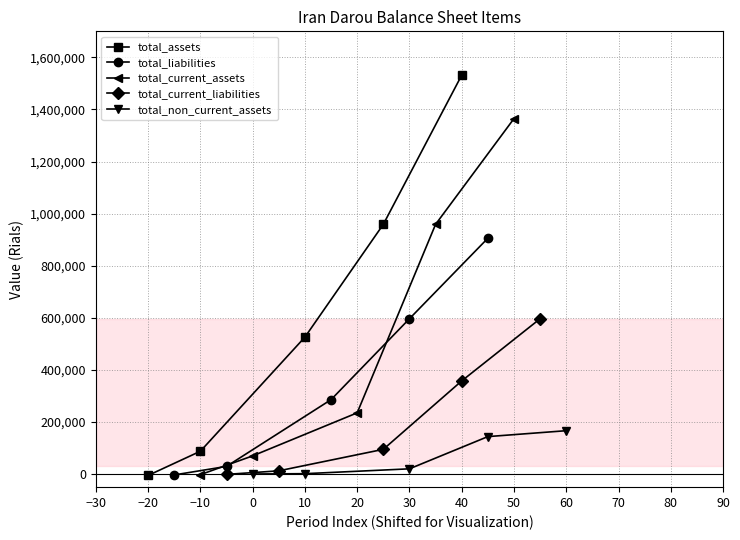

What is the average value of the total_liabilities series?

362982